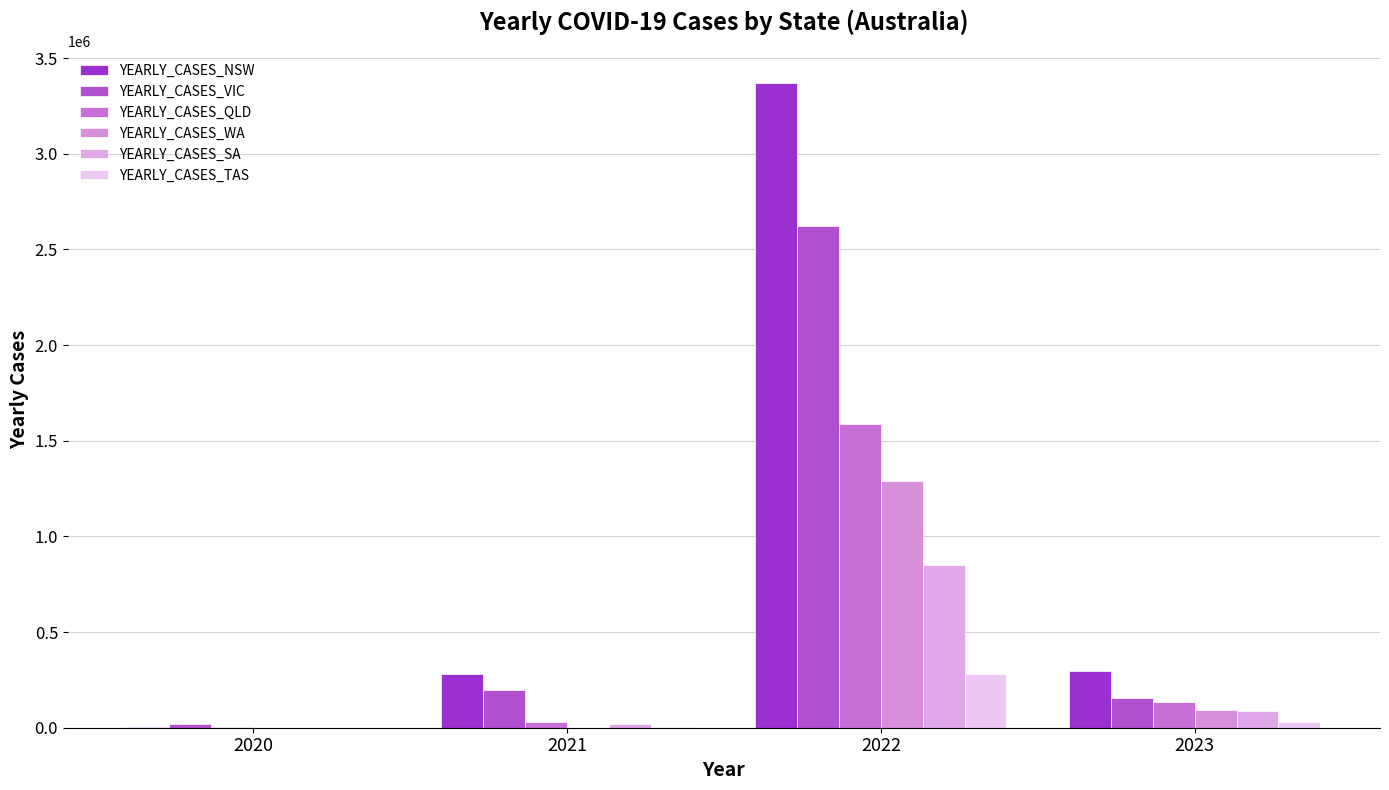

Are the bars horizontal?

No